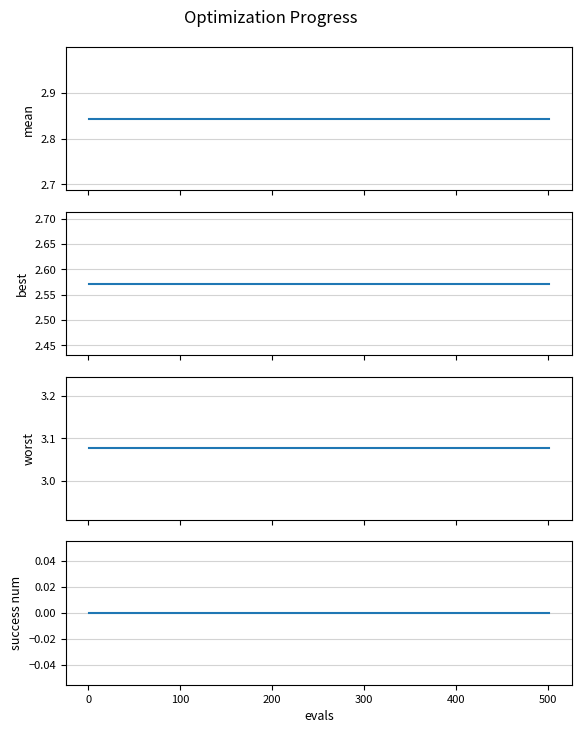

What are all the series names shown in the legend?

mean, best, worst, success num